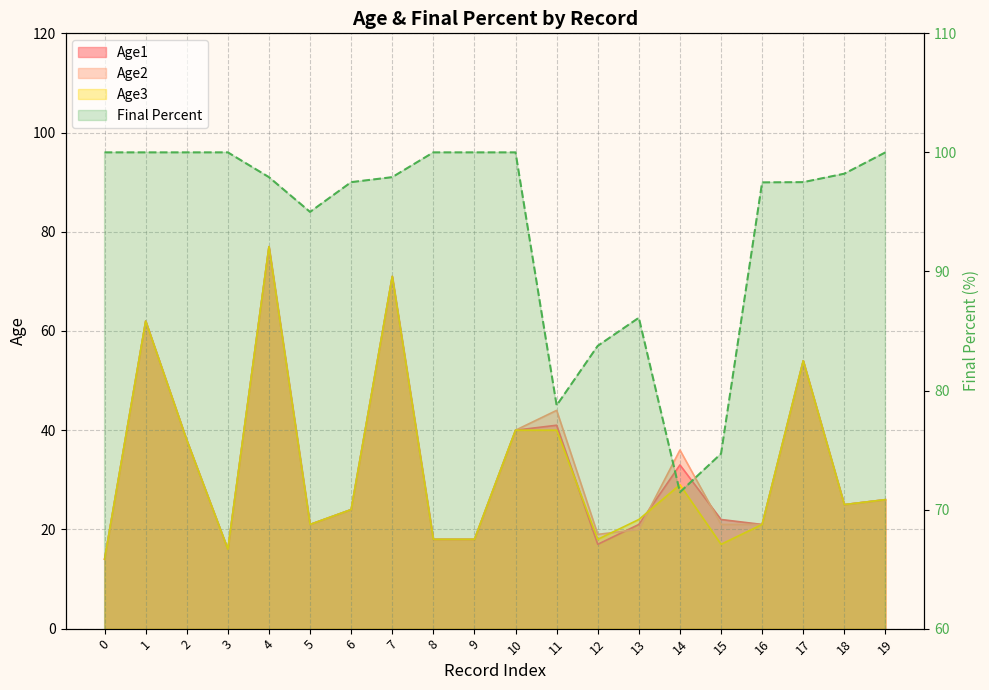

What is the change in value from 1 to 16?

-2.5